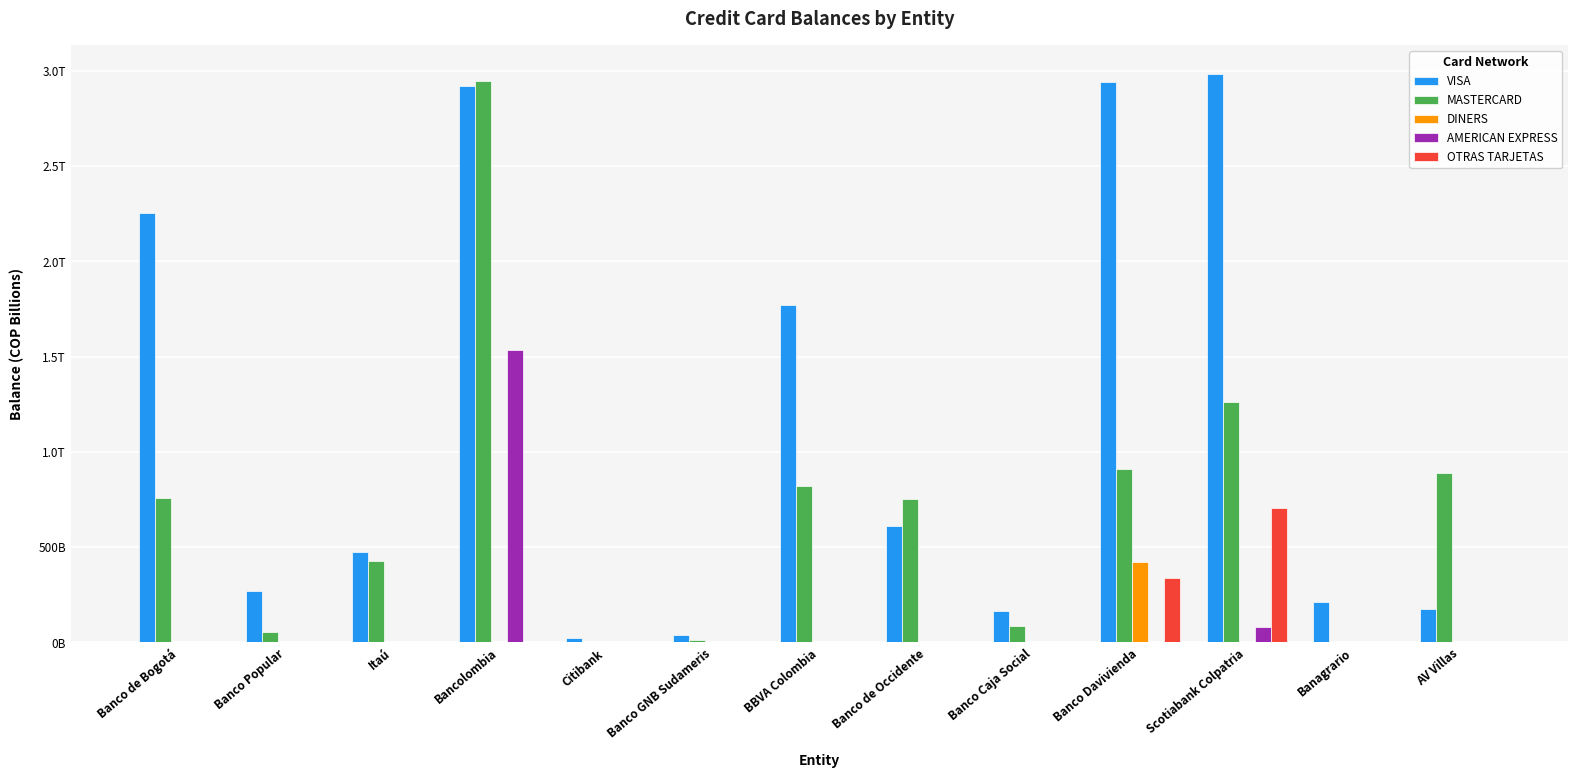

Are the bars grouped side by side (vs. stacked)?

Yes